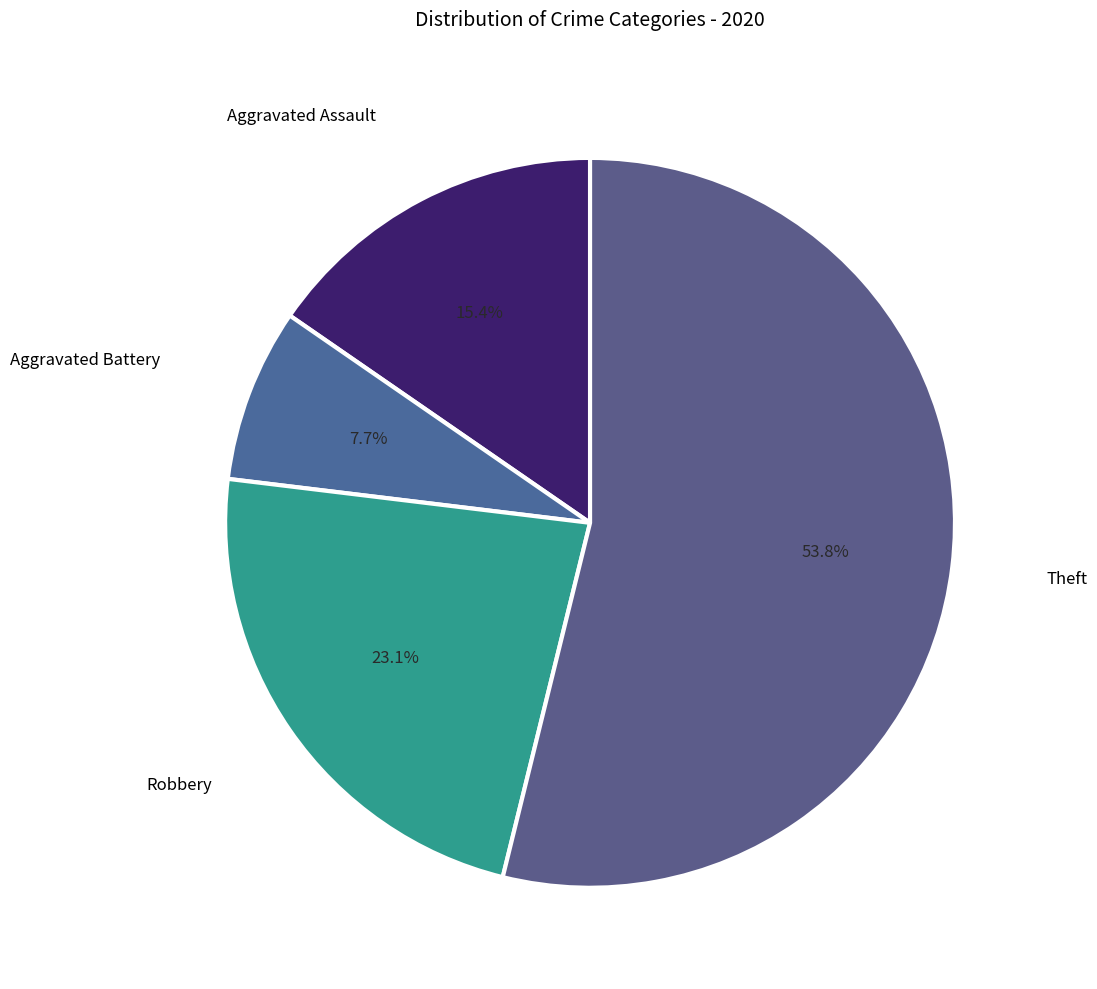

Which has a higher value, Aggravated Assault or Theft?

Theft